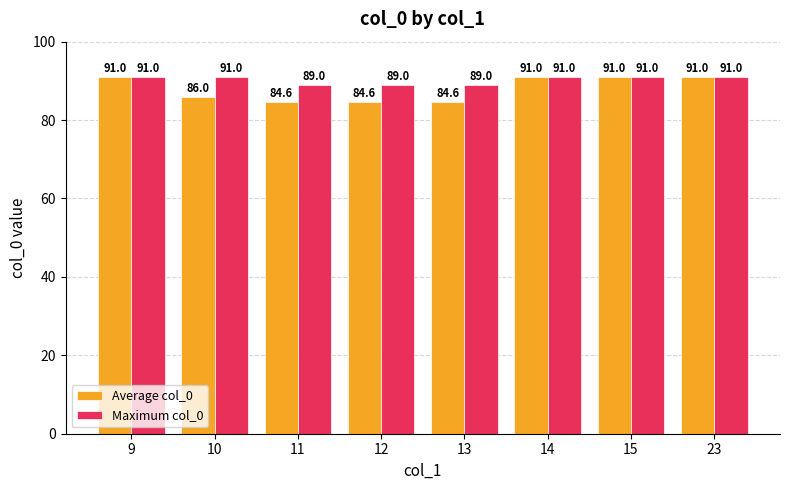

Which series has the largest range (max minus min)?

Average col_0